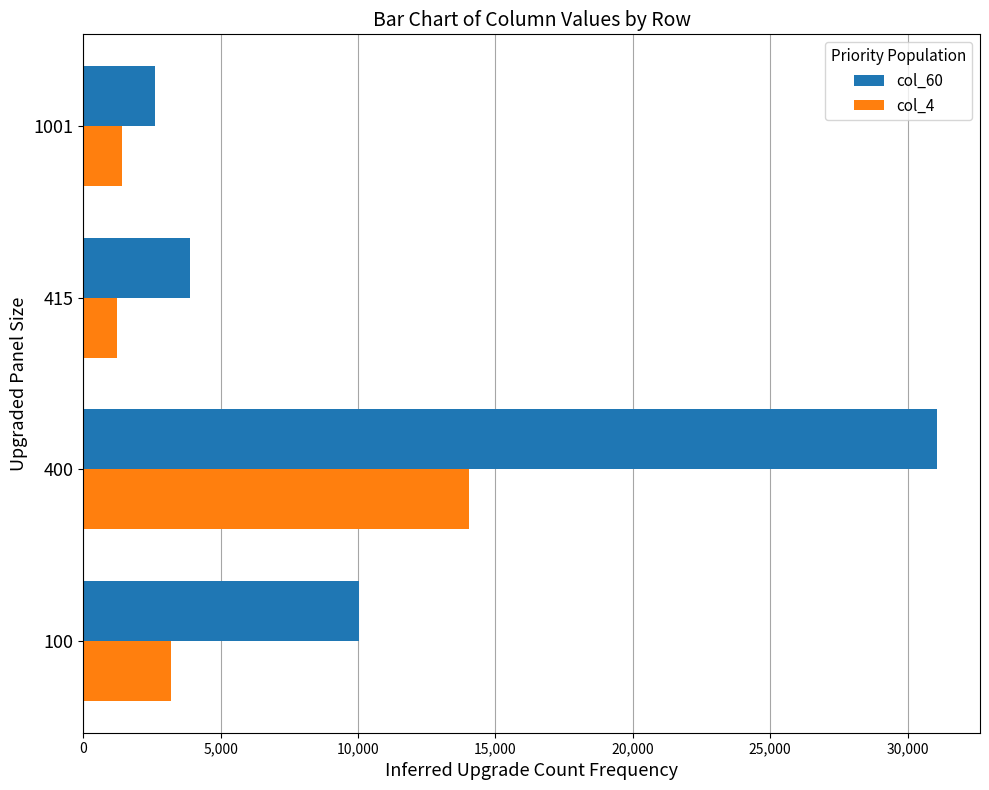

How many series are shown in this chart?

2